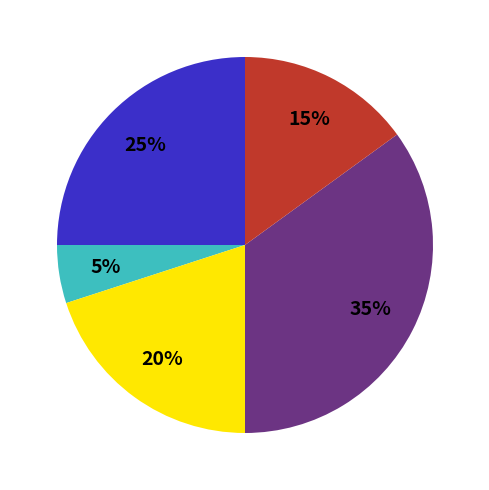

To the nearest percent, what is the average slice percentage?

20%